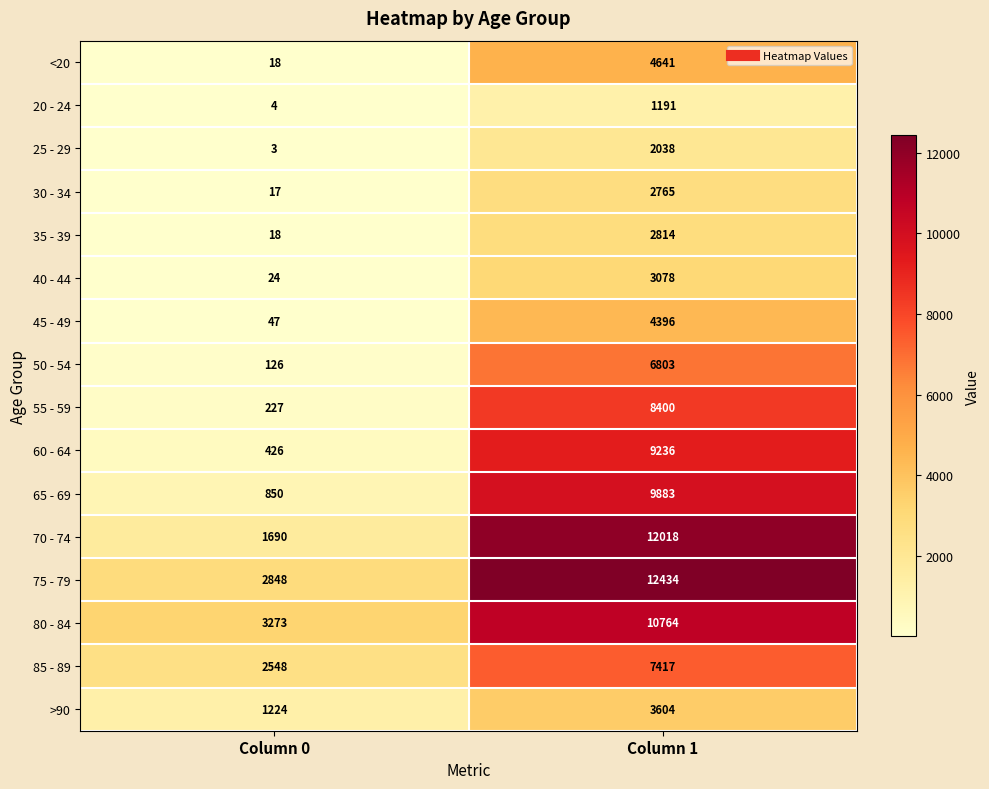

What is the difference between the 60 - 64 values at Column 0 and Column 1?

8810